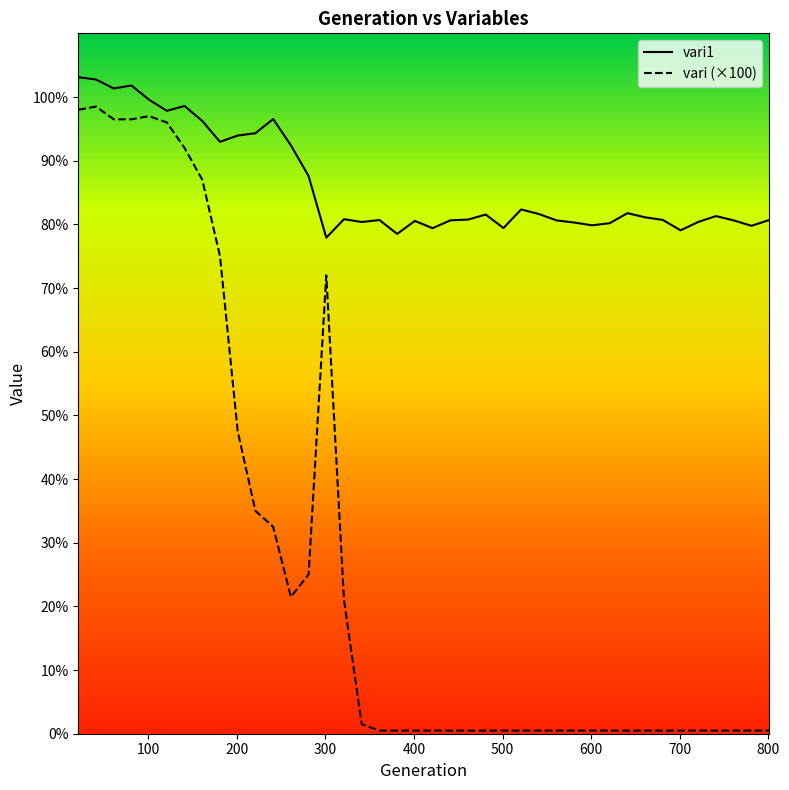

Is it true that vari1 equals 40.2 at 621?

False